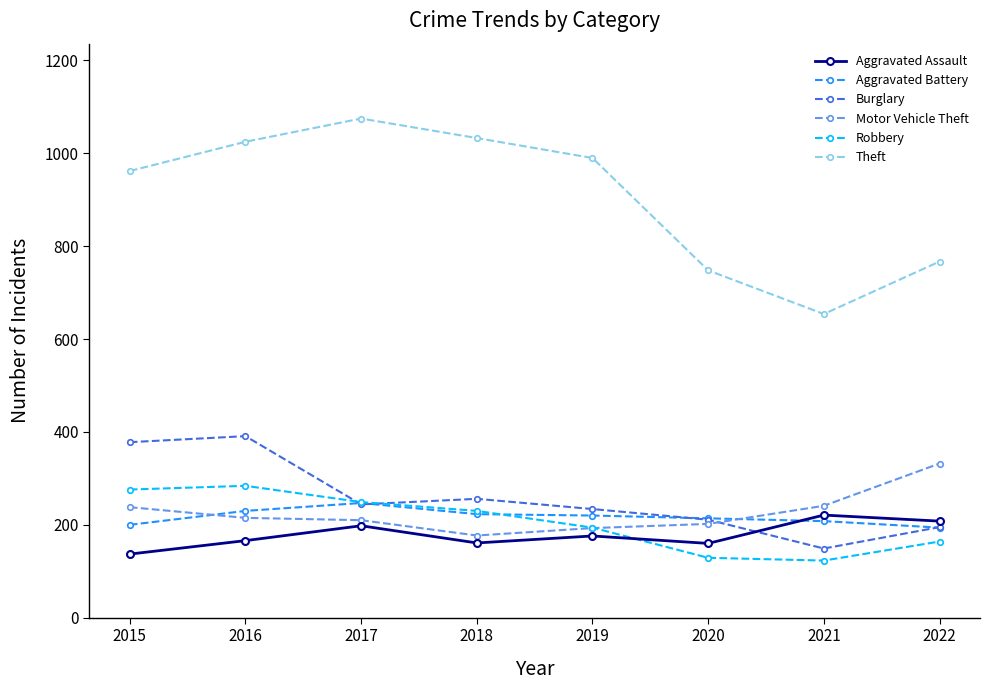

What is the average value of the Burglary series?

257